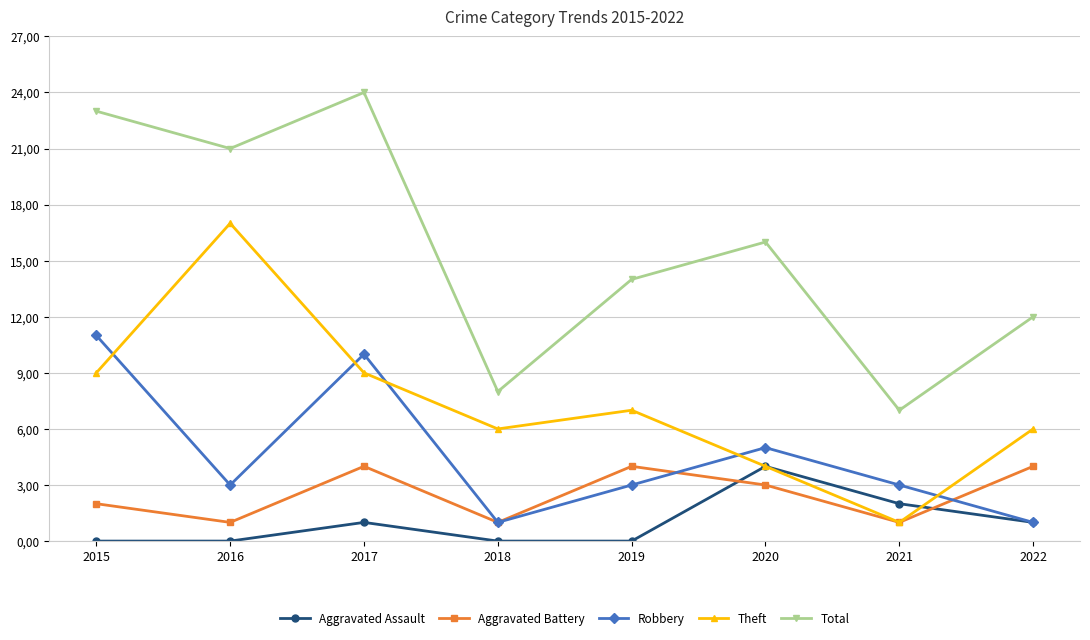

Where does the Aggravated Assault series first go above 1?

2020